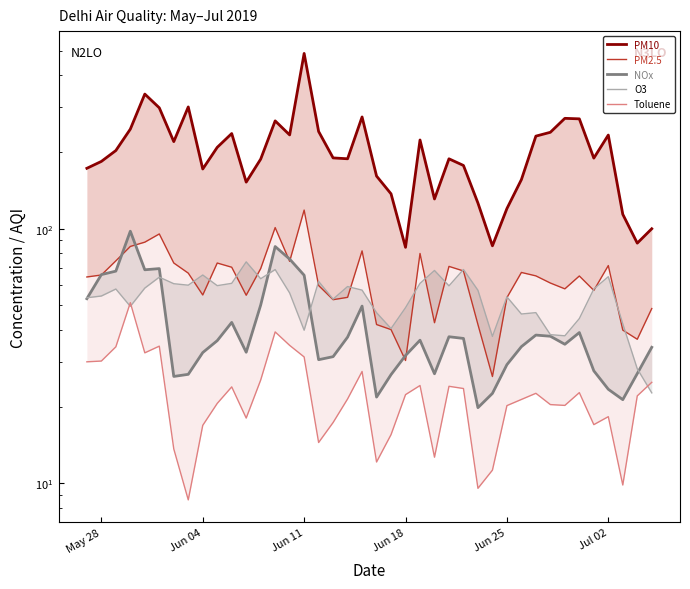

How many interior local valleys does the O3 series have?

11